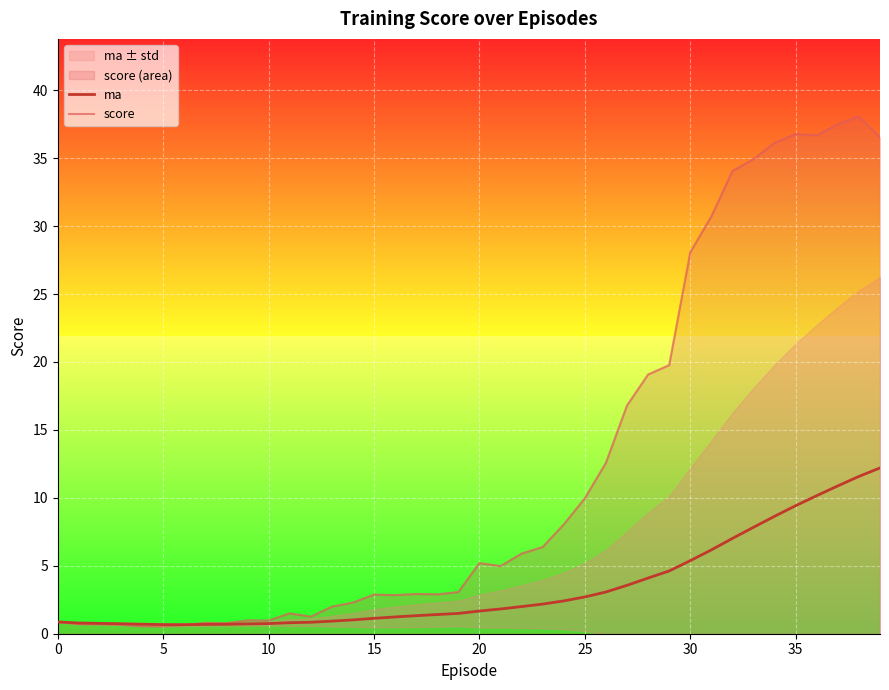

How many values in the score series are below 4?

20